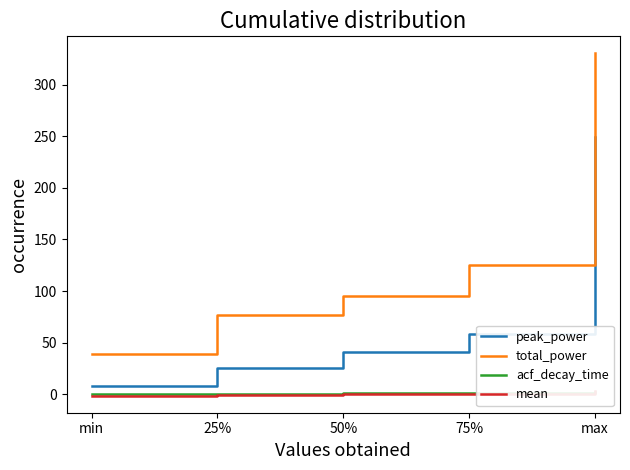

True or false: mean and total_power intersect in this chart.

False